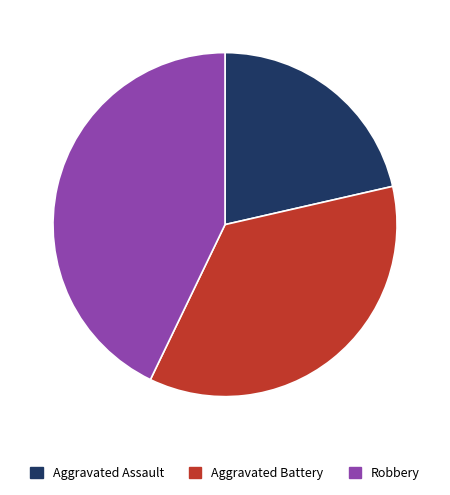

True or false: Aggravated Assault accounts for 21% of the total.

True